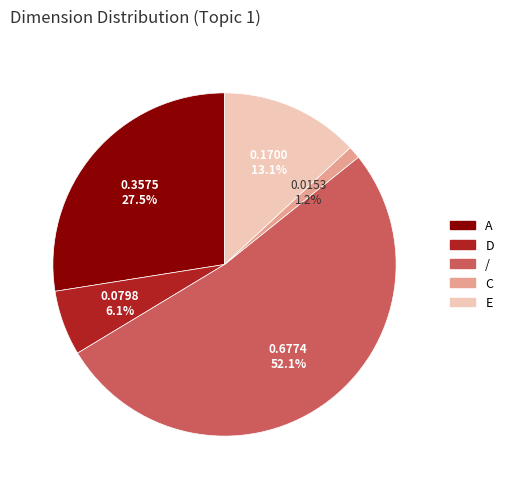

How much of the chart is everything except /?

47.9%